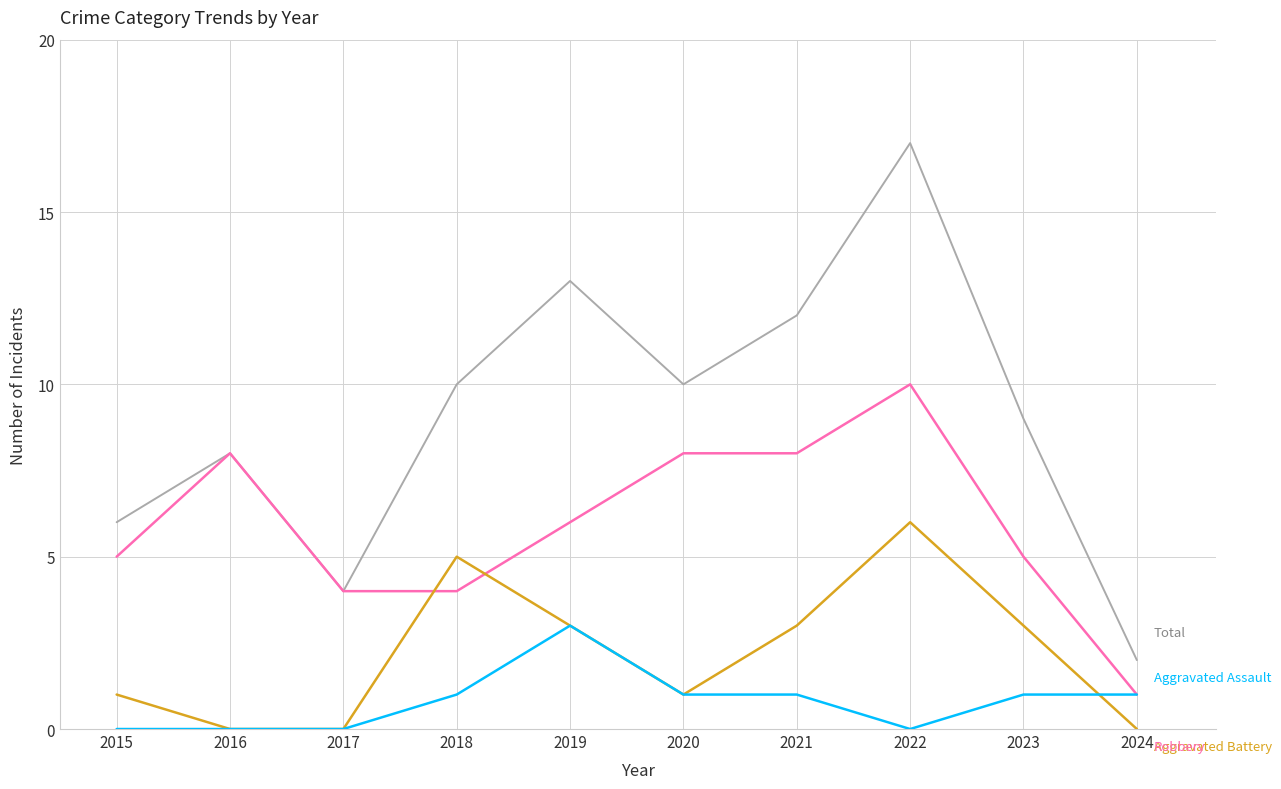

What is the total value across all series at 2018?

20